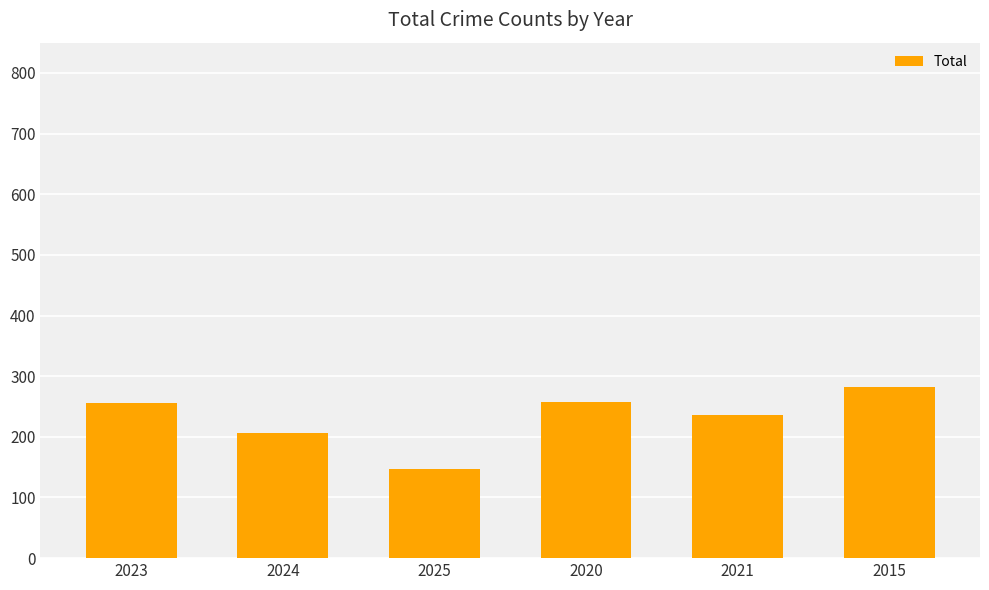

Which category has the lowest value across all series?

2025